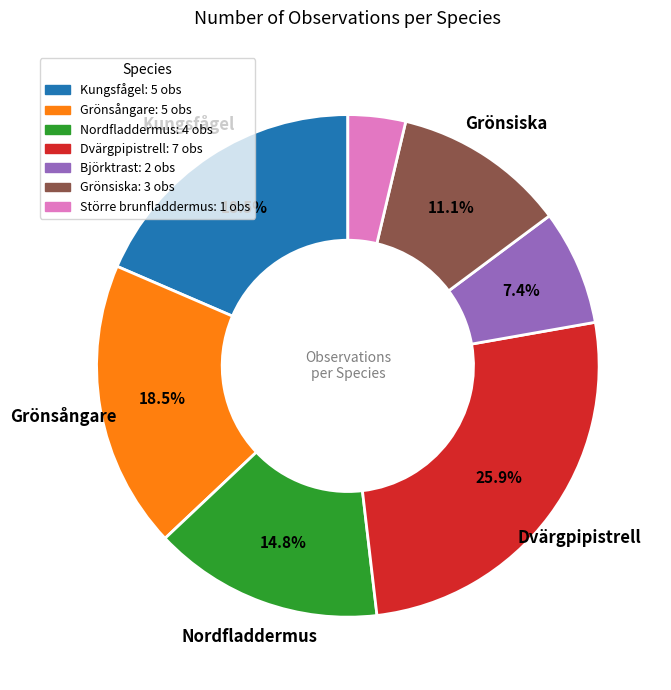

Do Nordfladdermus: 4 obs and Dvärgpipistrell: 7 obs together represent more than half of the pie?

No